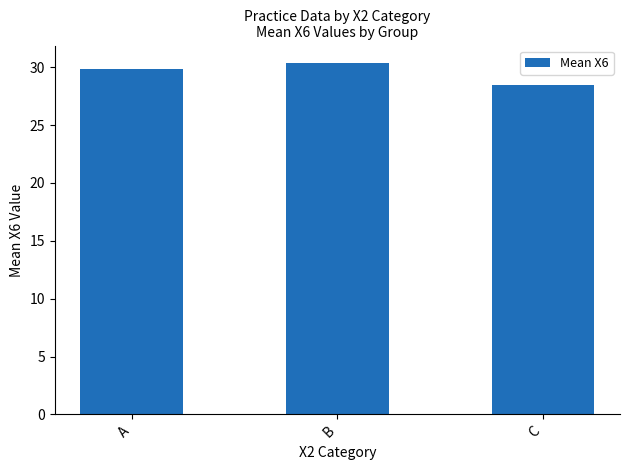

What is the average value?

29.6